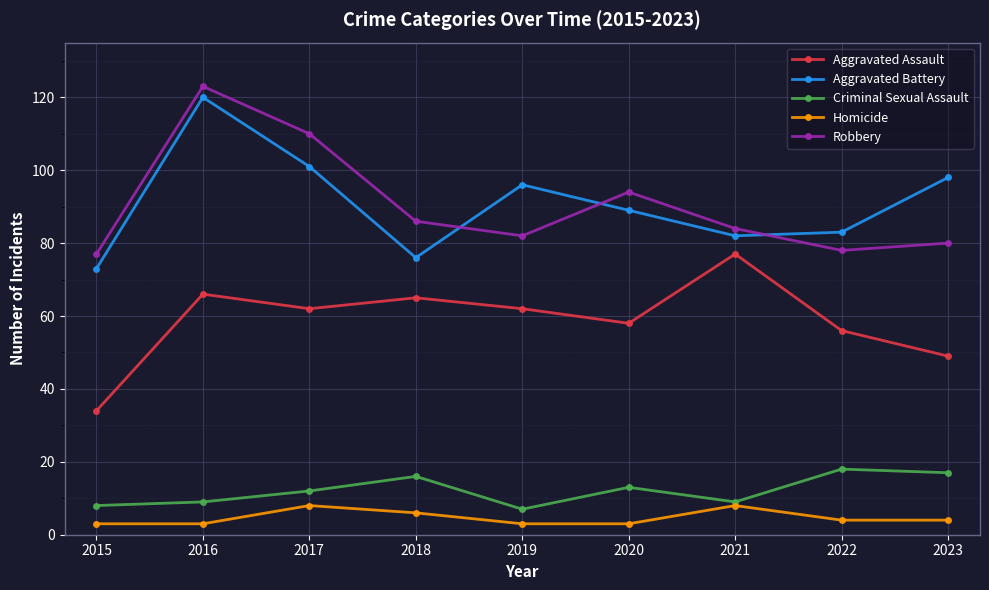

What is the difference between the maximum and second lowest values in the Criminal Sexual Assault series?

10